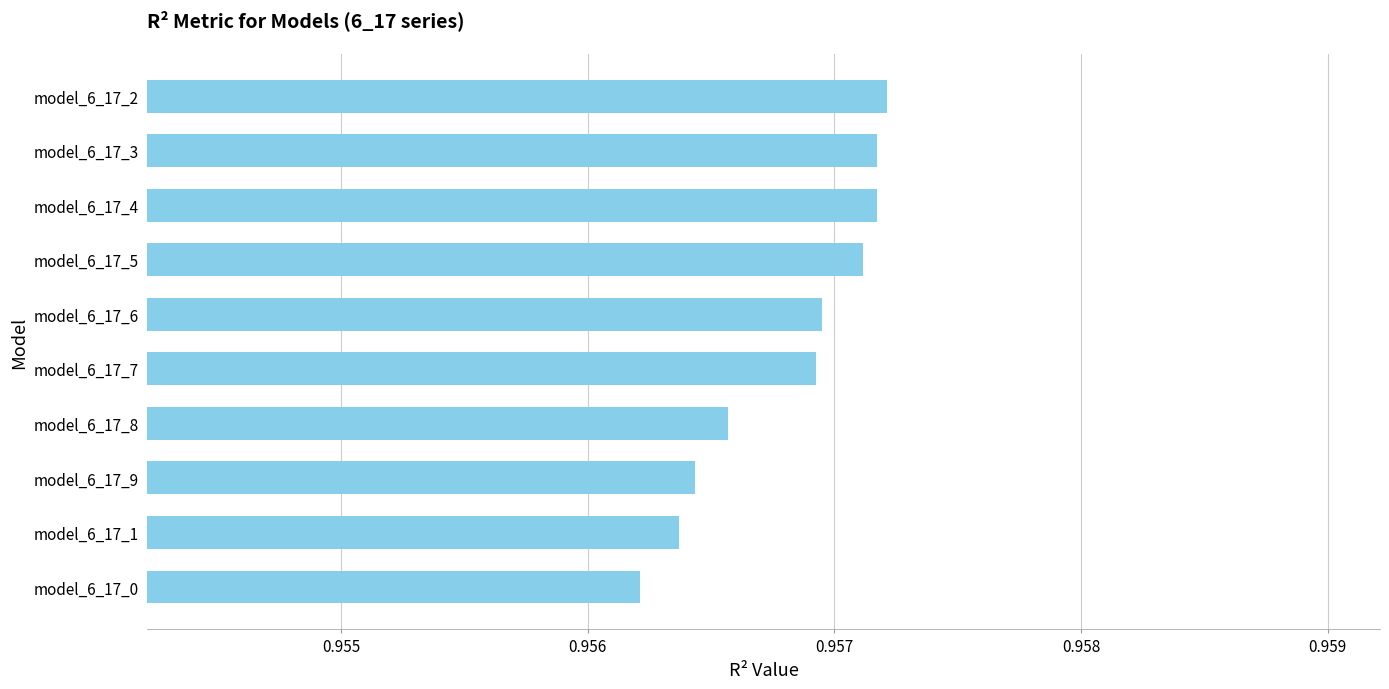

Where is the data nearest to the value 0?

model_6_17_0